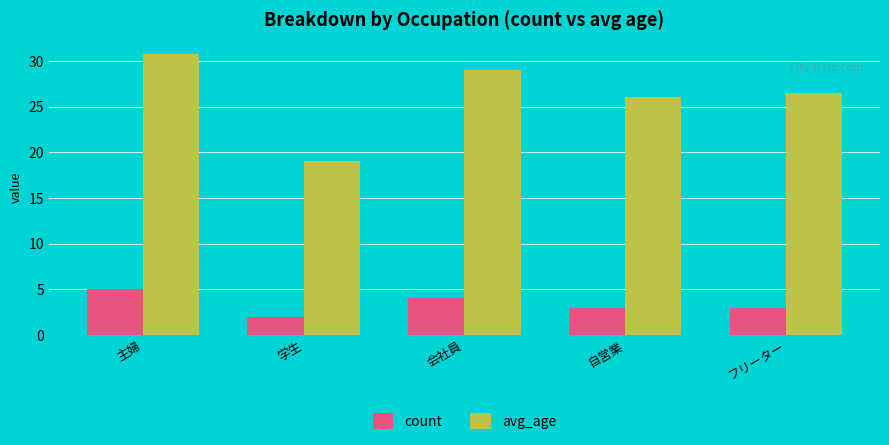

List the labels in order of avg_age value, smallest first.

学生, 自営業, フリーター, 会社員, 主婦